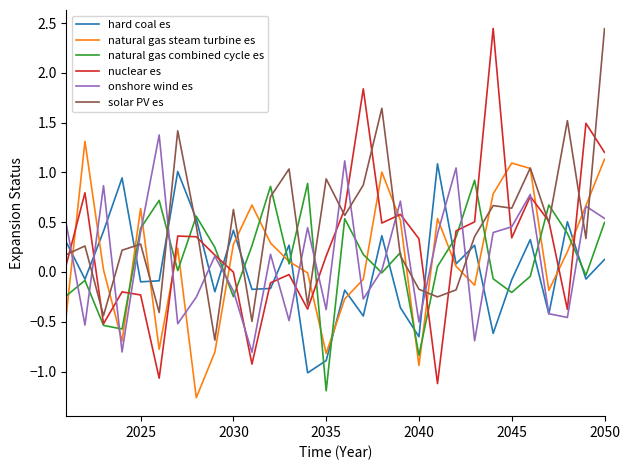

Which series has the largest total across all categories?

solar PV es